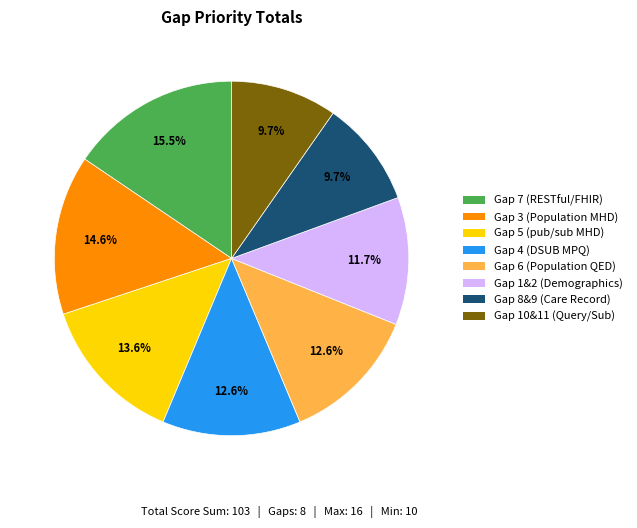

Is there a majority slice in this chart?

No